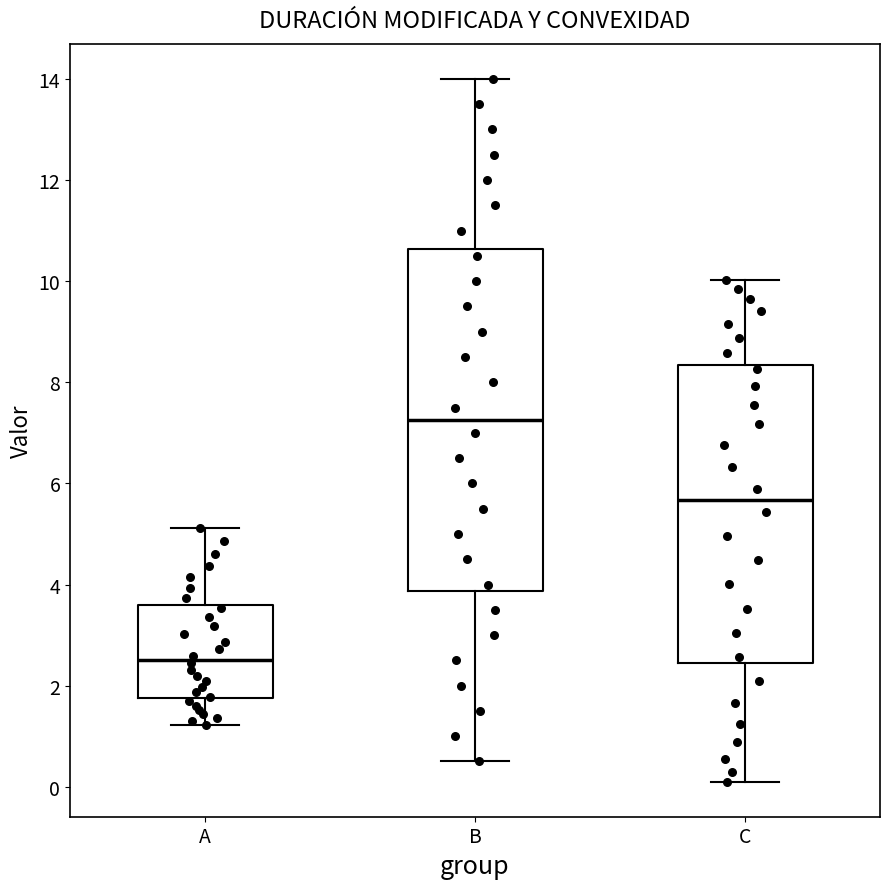

Where does the median line of the box for A sit on the y-axis? The values are not printed on the chart, so give them approximately, as read against the axis.

2.6